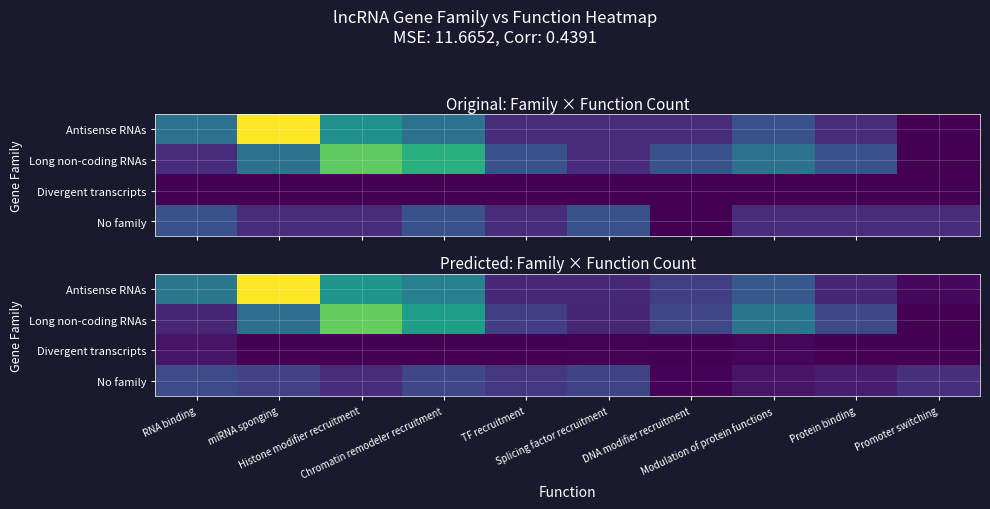

At which category does the chart reach its peak across all series?

miRNA sponging